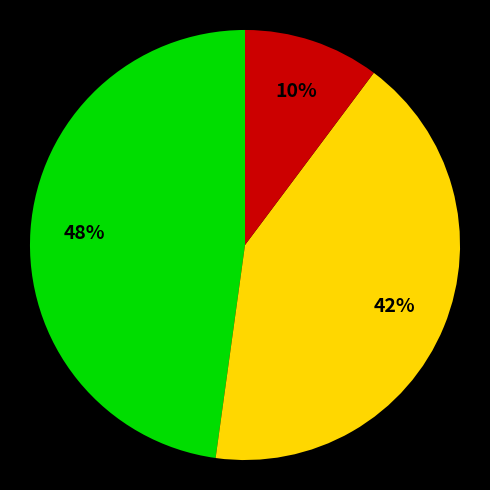

To the nearest percent, what is the average slice percentage?

33%